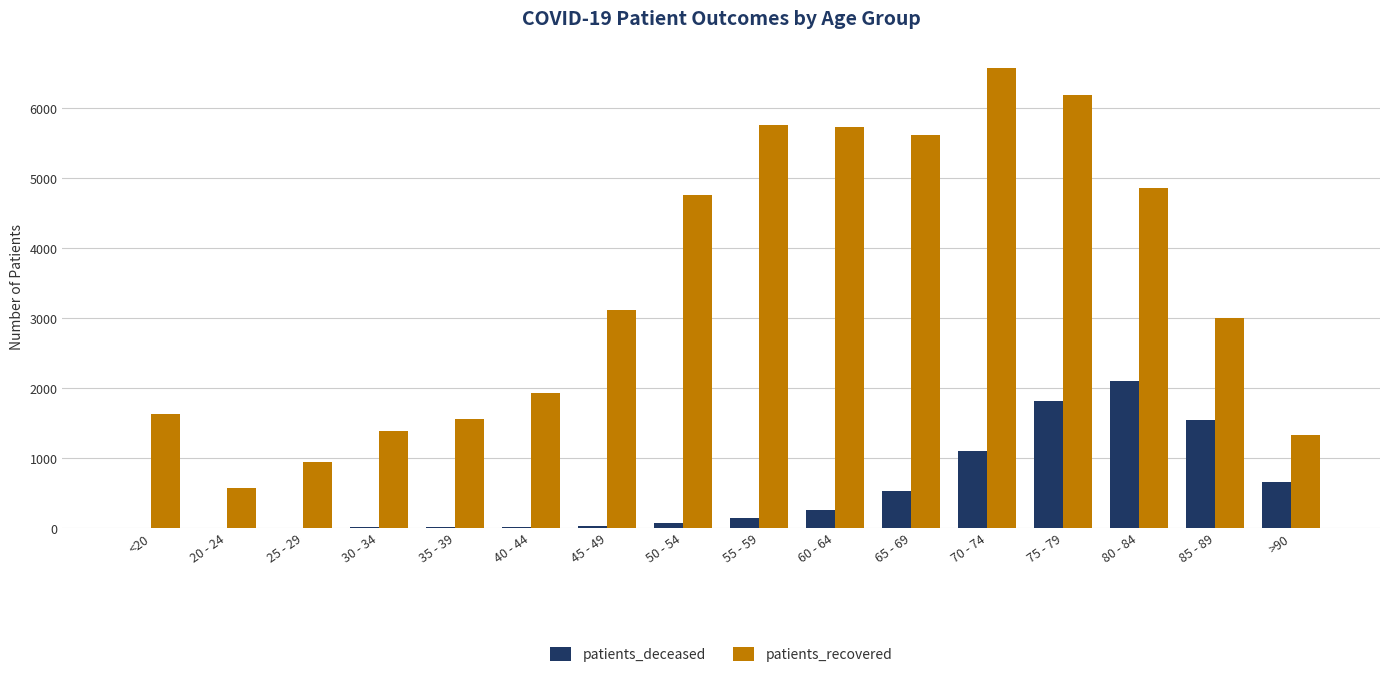

What is the approximate value of patients_deceased at 65 - 69?

527